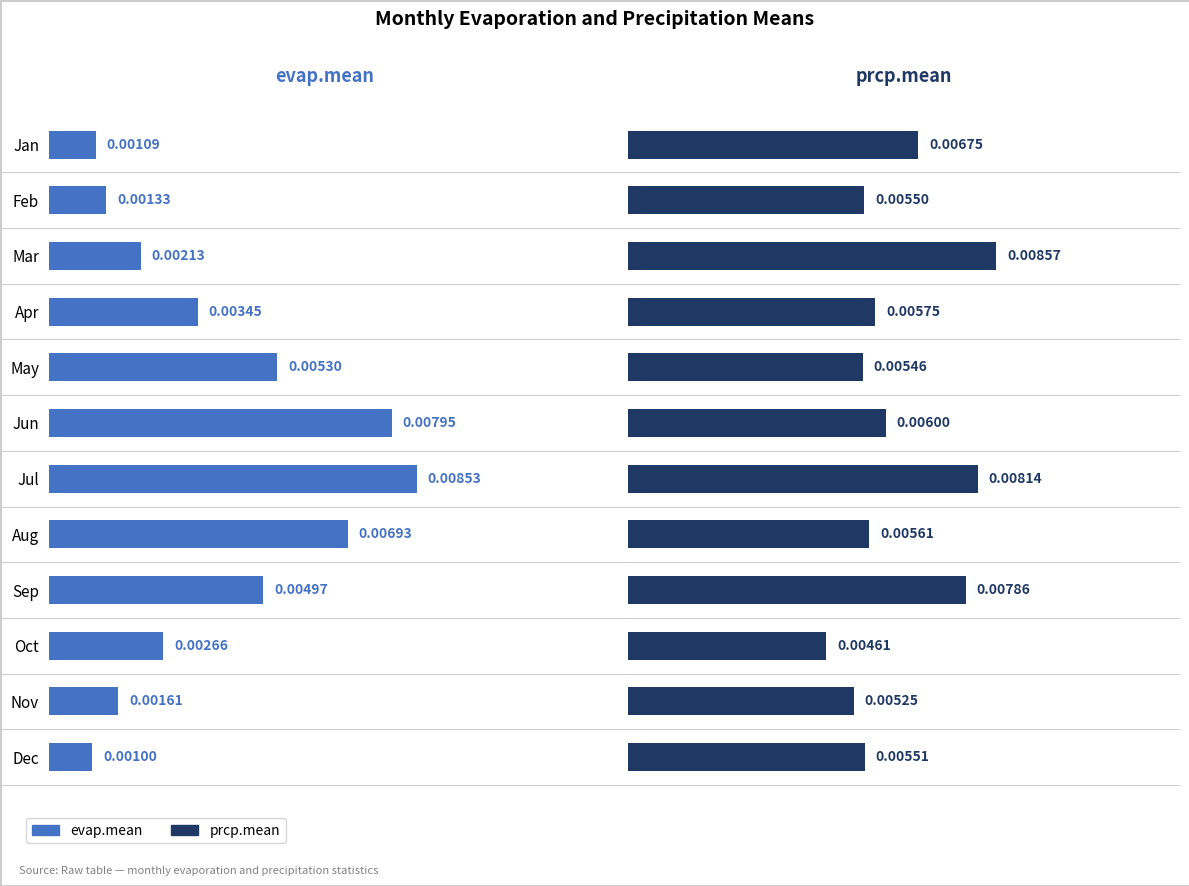

At Oct, list the series in order from largest to smallest.

prcp.mean, evap.mean